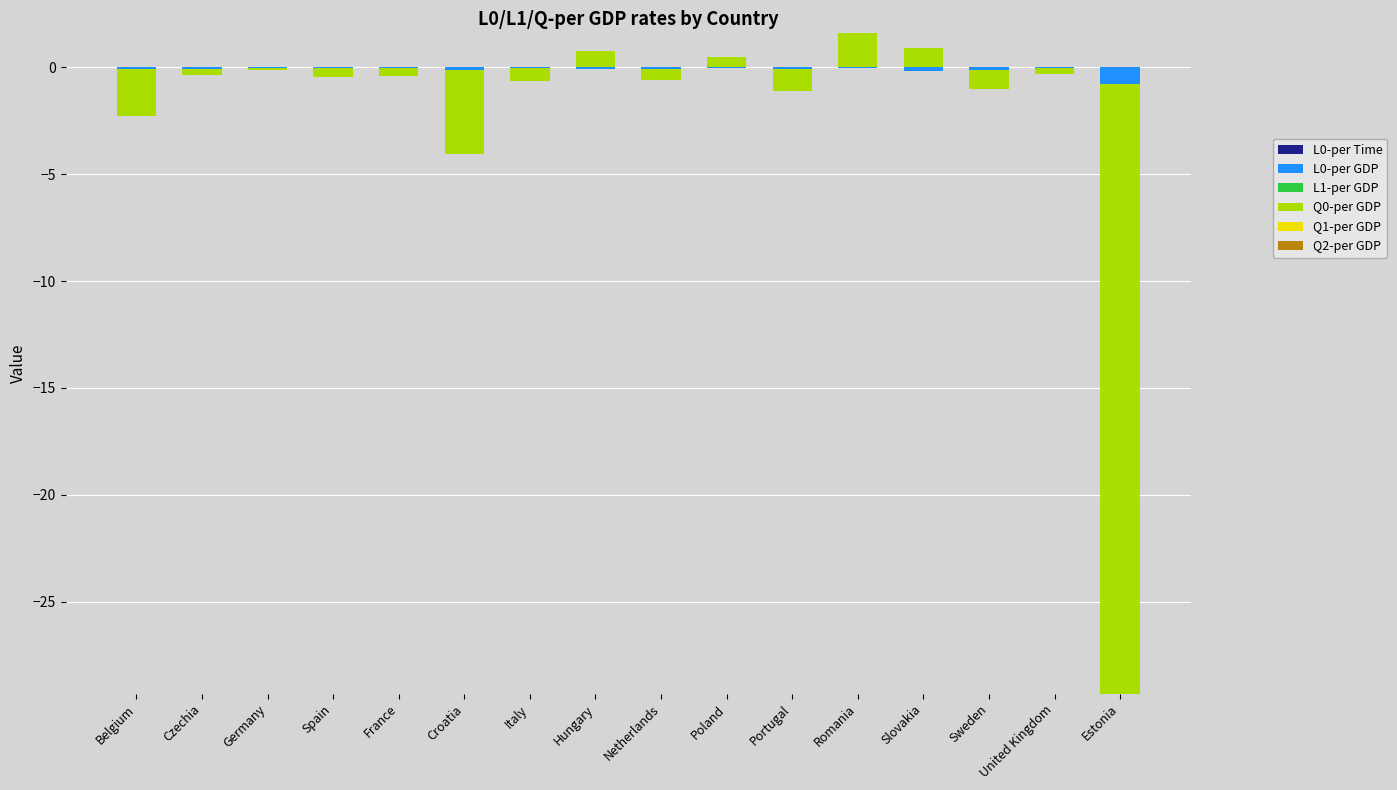

At which category is the sum across all series the highest?

Romania